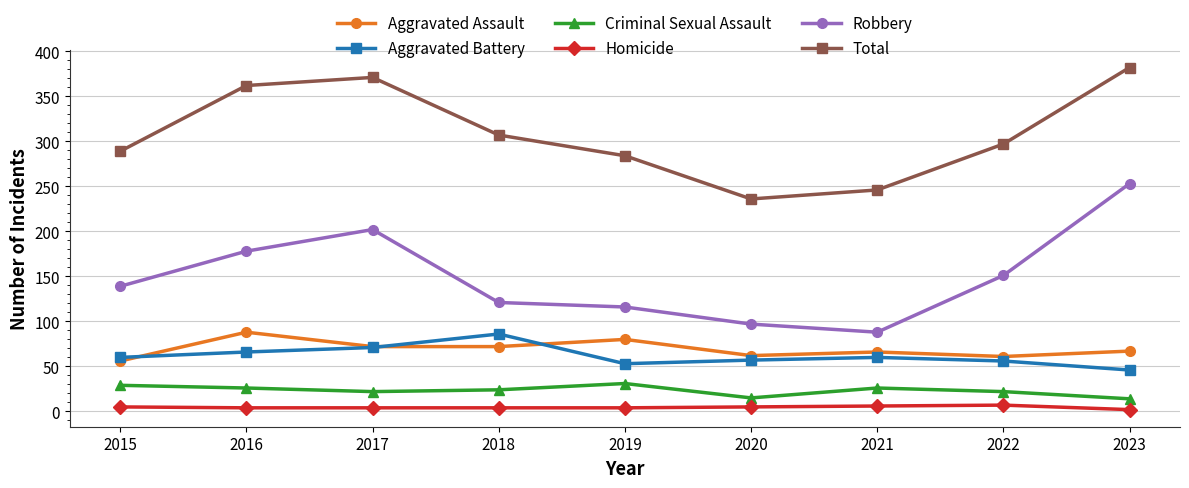

Does the chart have visible grid lines?

Yes